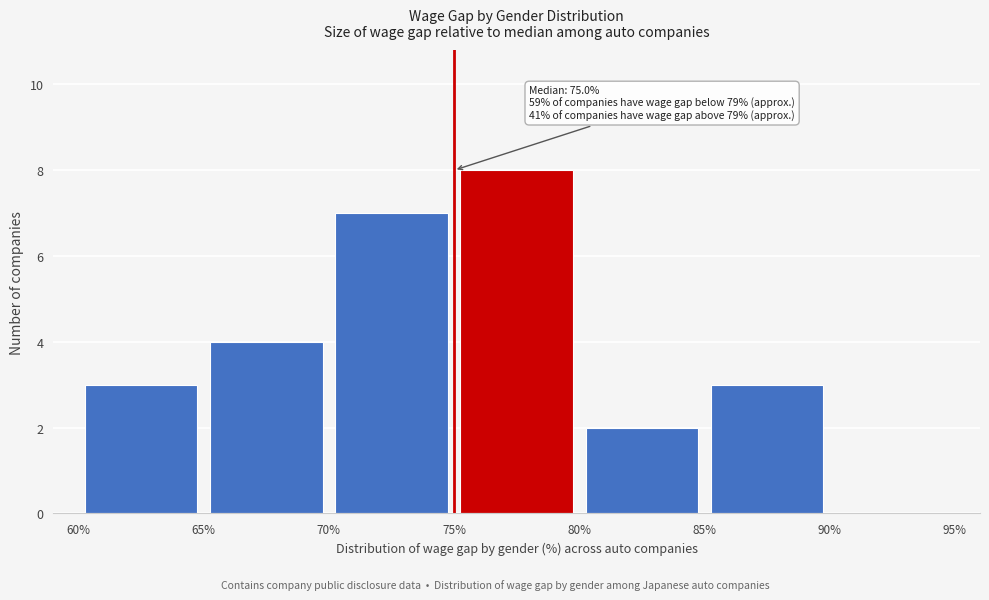

Which range on the x-axis has the tallest bar?

75% to 80%